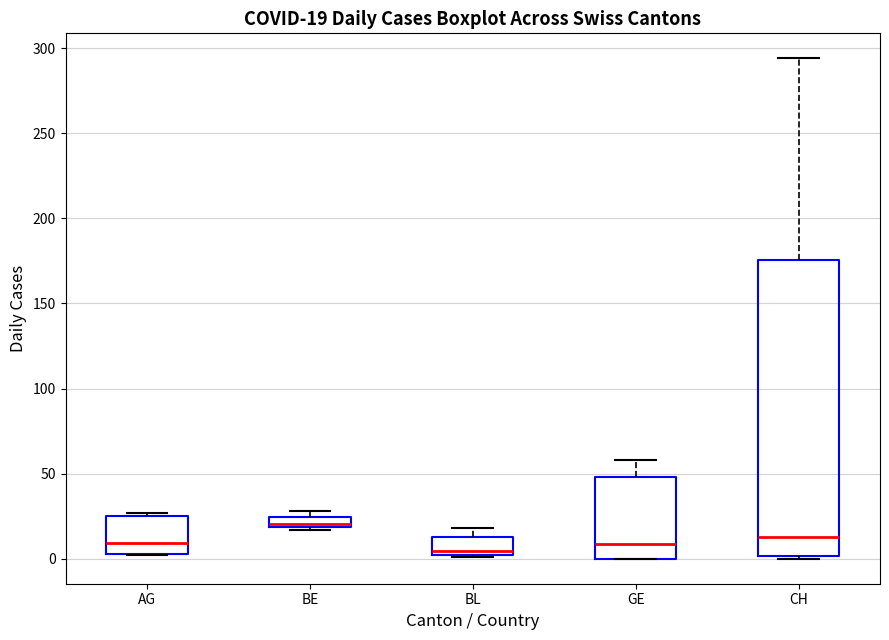

Comparing the boxes themselves (not the whiskers), which one is the tallest?

CH